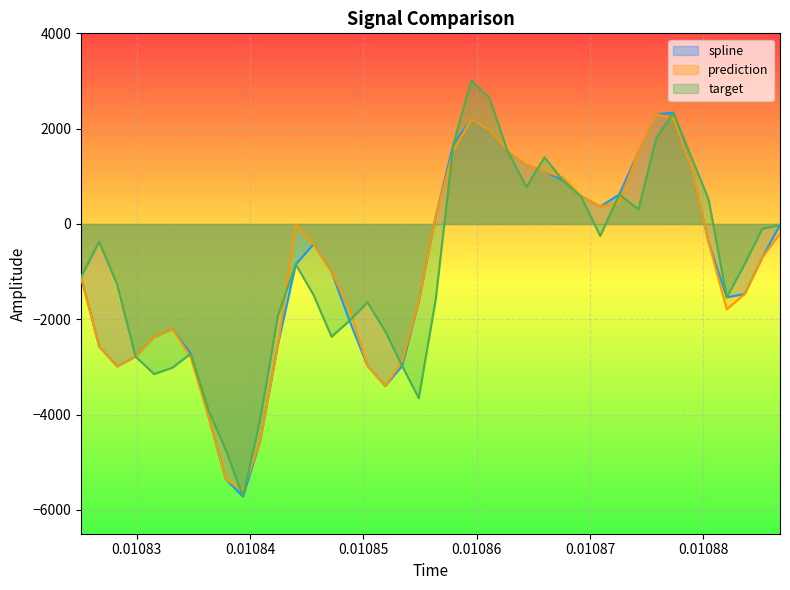

What is the difference between the second highest and minimum values in the prediction series?

7821.0